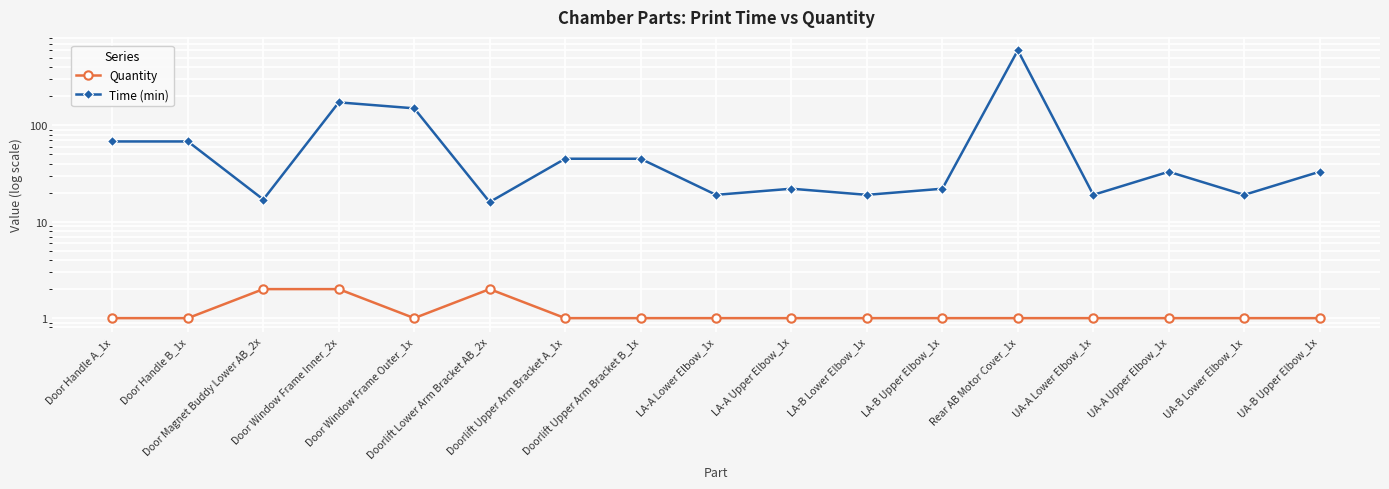

What is the label of the 10th point from the right?

Doorlift Upper Arm Bracket B_1x